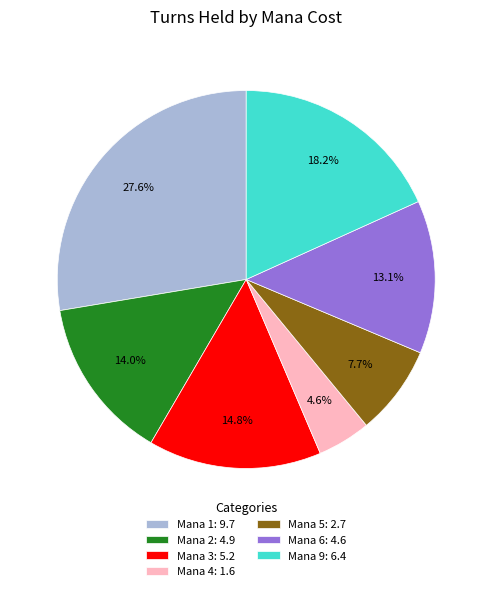

How many slices are in this pie chart?

7